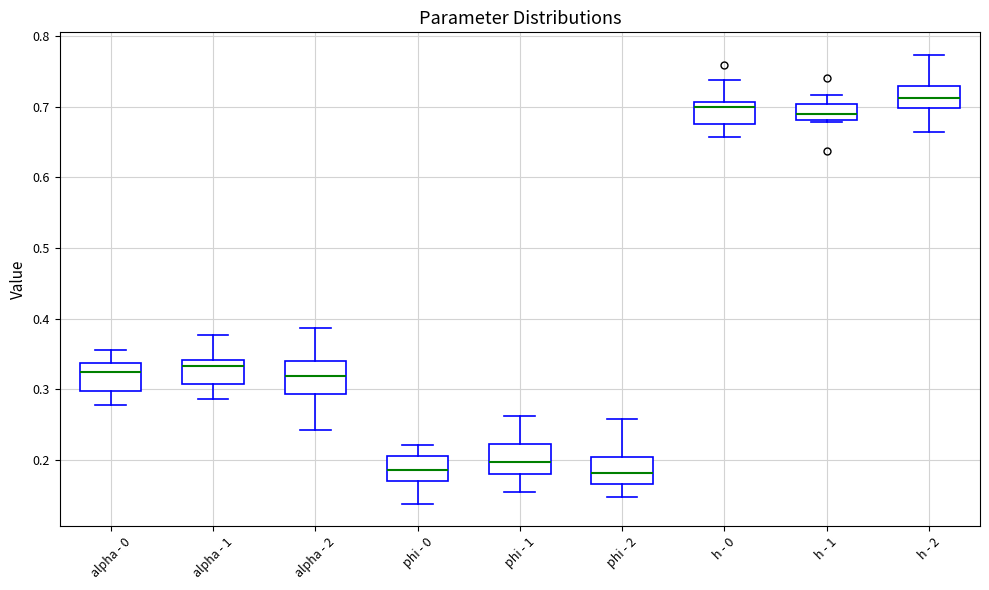

Where is the lower edge of the box for alpha - 0 on the y-axis? The values are not printed on the chart, so give them approximately, as read against the axis.

0.30